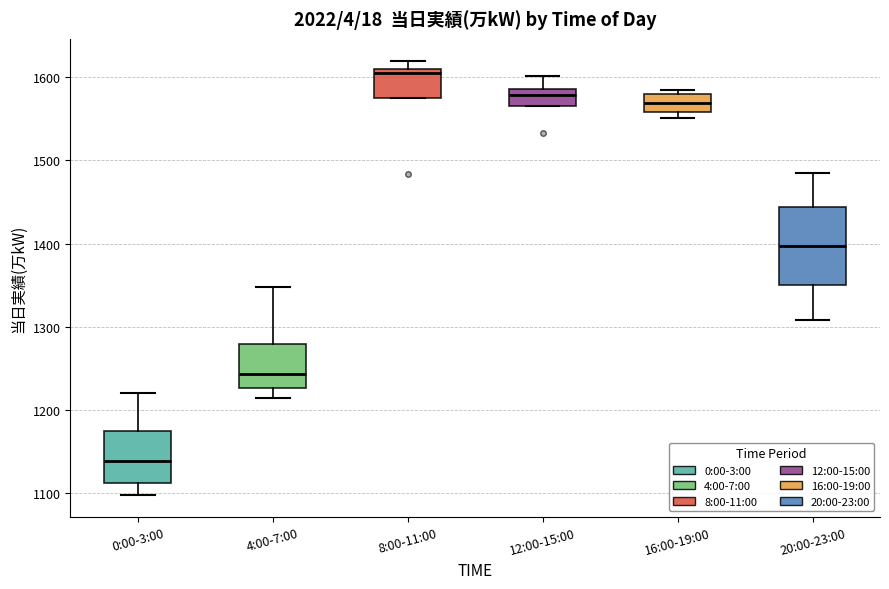

Reading left to right, read every box against the y-axis: the position of its median line, the range the box covers, and the ends of its whiskers. The values are not printed on the chart, so give them approximately, as read against the axis.

0:00-3:00: median 1140, box 1110 to 1180, whiskers 1100 to 1220
4:00-7:00: median 1240, box 1230 to 1280, whiskers 1220 to 1350
8:00-11:00: median 1610 (just below the box's upper edge), box 1570 to 1610, whiskers 1570 to 1620
12:00-15:00: median 1580, box 1570 to 1590, whiskers 1570 to 1600
16:00-19:00: median 1570, box 1560 to 1580, whiskers 1550 to 1590
20:00-23:00: median 1400, box 1350 to 1440, whiskers 1310 to 1490